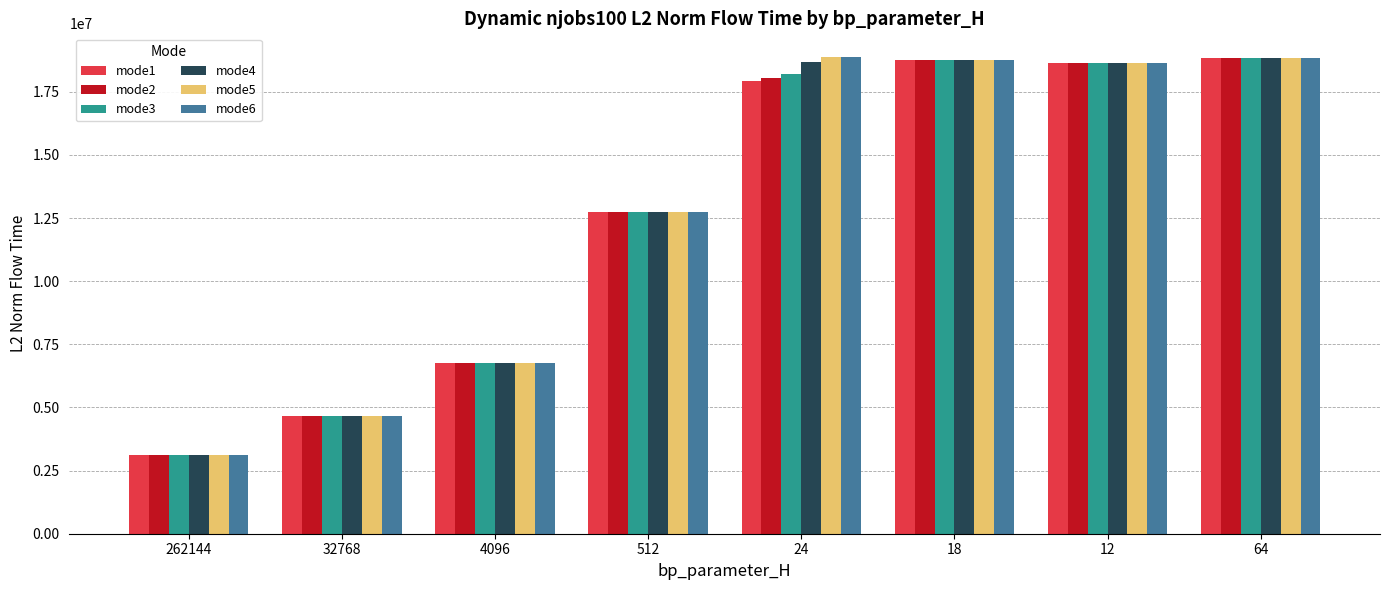

At which category does the chart reach its minimum across all series?

262144